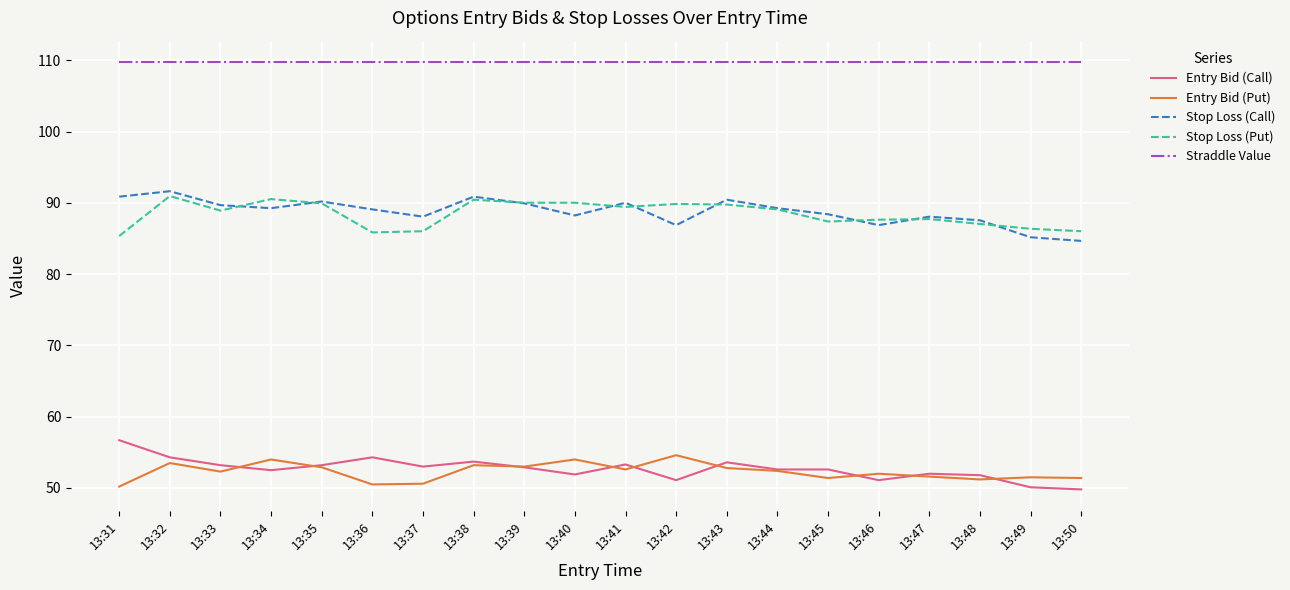

Where is the first local minimum for Stop Loss (Put)?

13:33